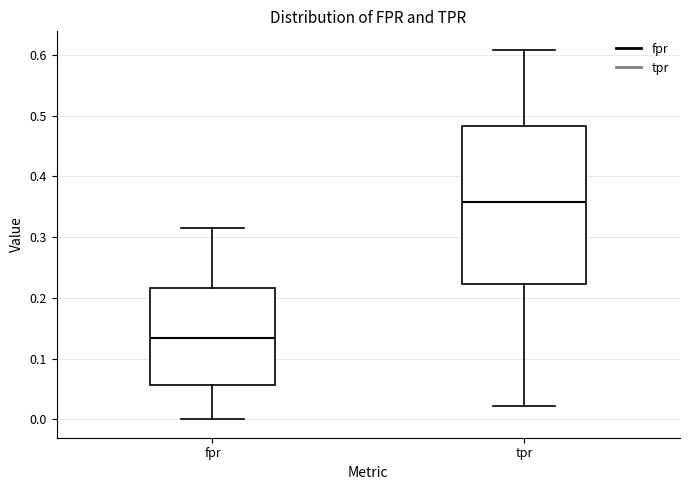

Where does the lower whisker of the box for tpr end on the y-axis? The values are not printed on the chart, so give them approximately, as read against the axis.

0.02